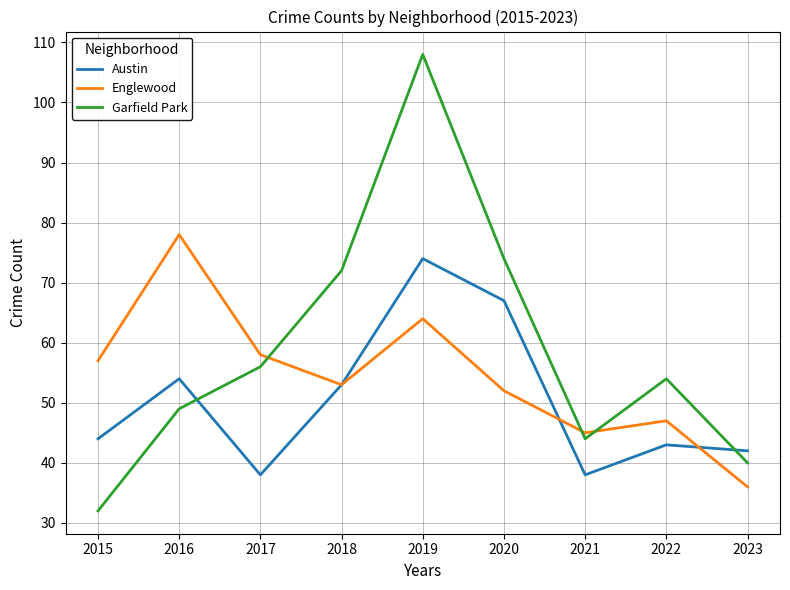

What are all the series names shown in the legend?

Austin, Englewood, Garfield Park